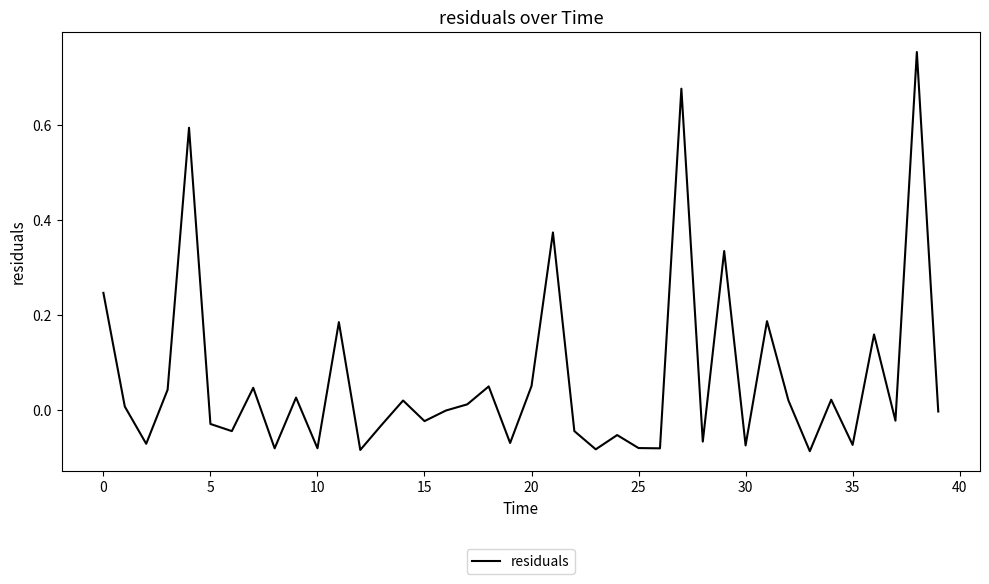

How many lines are shown in the chart?

1